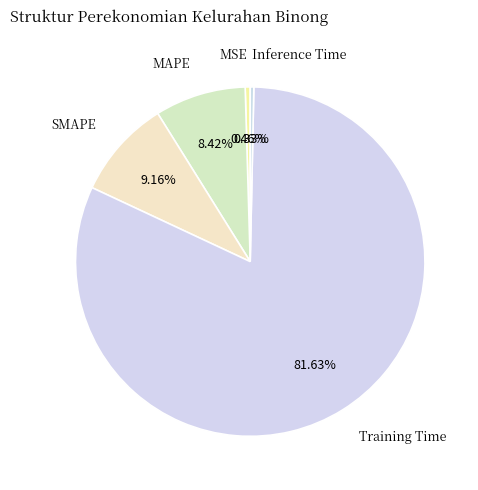

The MAPE slice represents 20% of the pie. True or false?

False